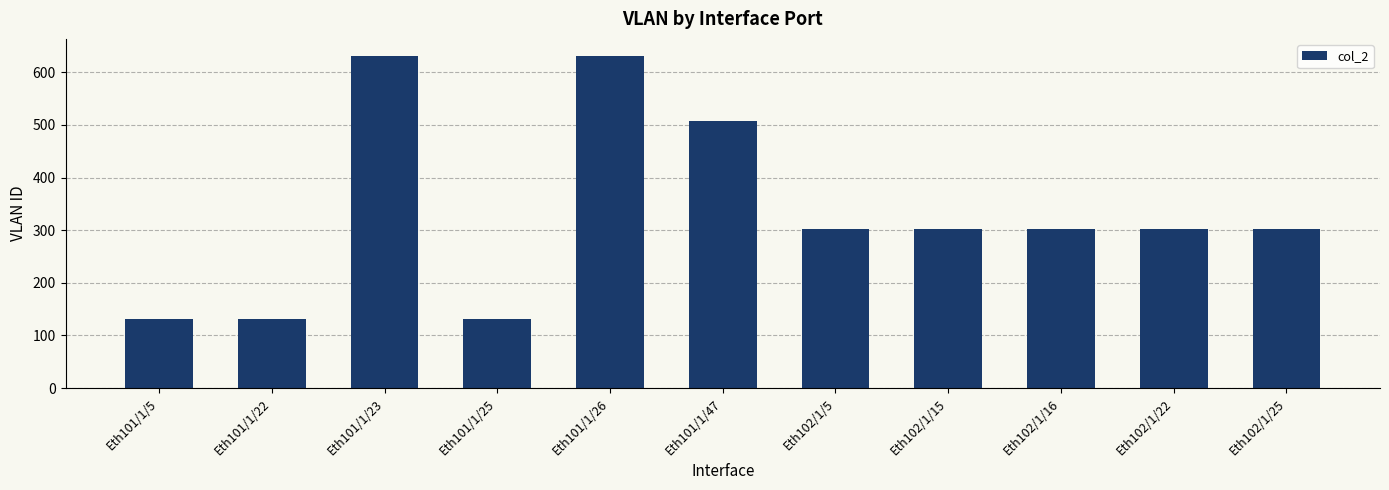

How many values are below 303?

3